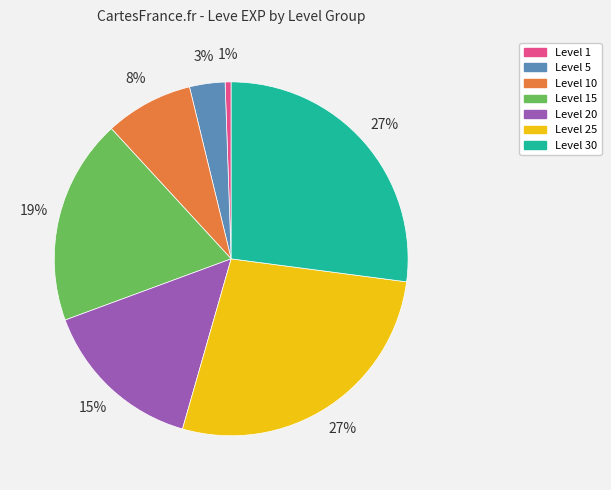

To the nearest percent, what is the average slice percentage?

14%